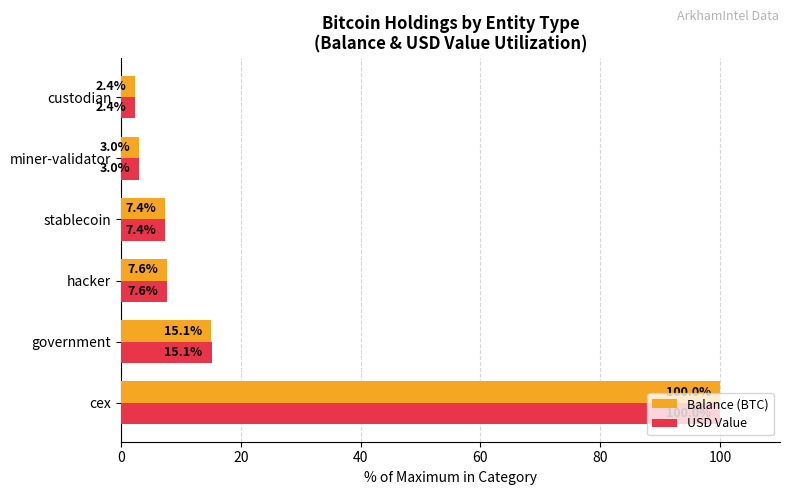

What is the sum of the USD Value values at government and miner-validator?

18.1